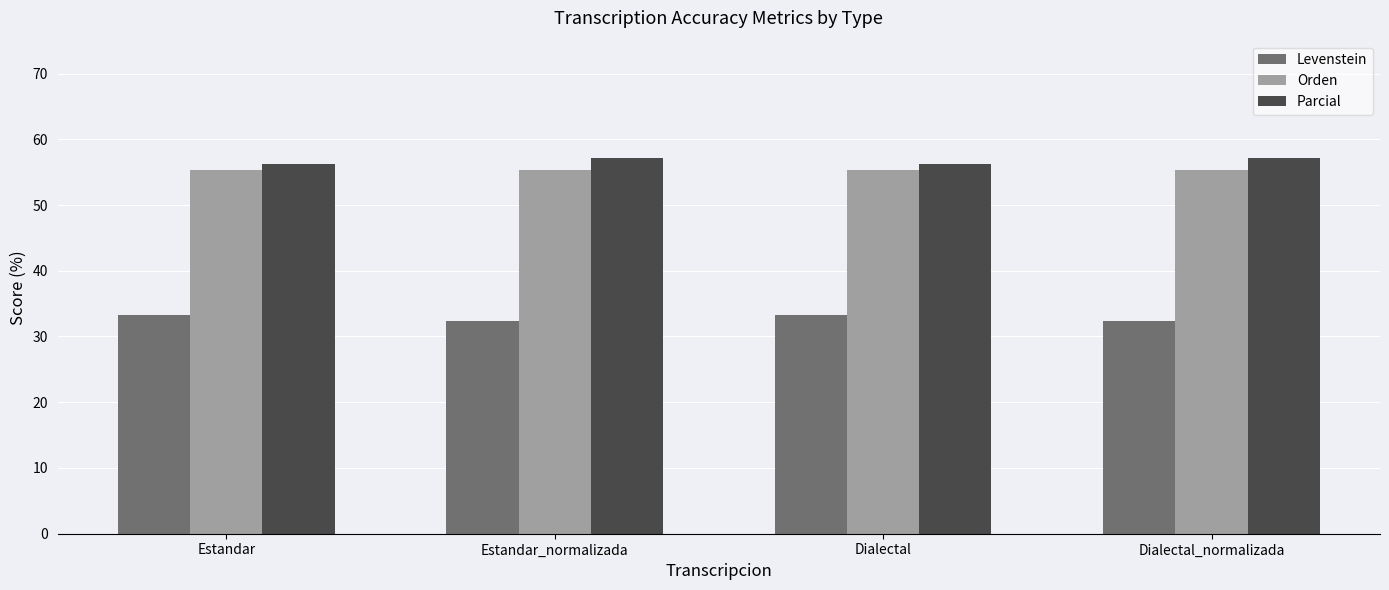

What is the label of the 3rd bar from the left?

Dialectal